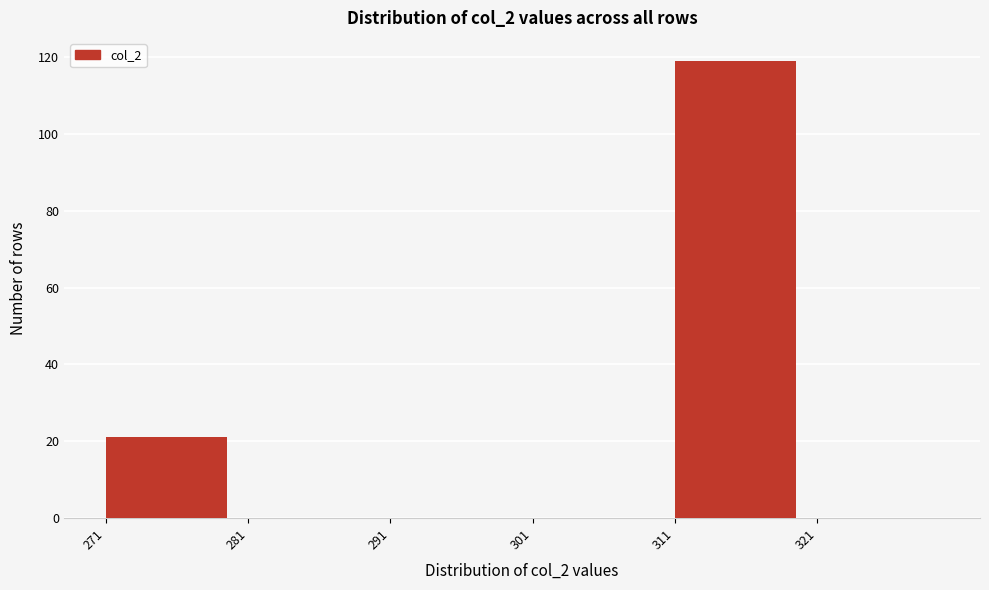

Reading left to right, transcribe this chart: for each bar, give the range it covers on the x-axis and its height. The values are not printed on the chart, so give them approximately, as read against the axis.

271 to 281: 22
281 to 291: 0
291 to 301: 0
301 to 311: 0
311 to 321: 120
321 to 331: 0